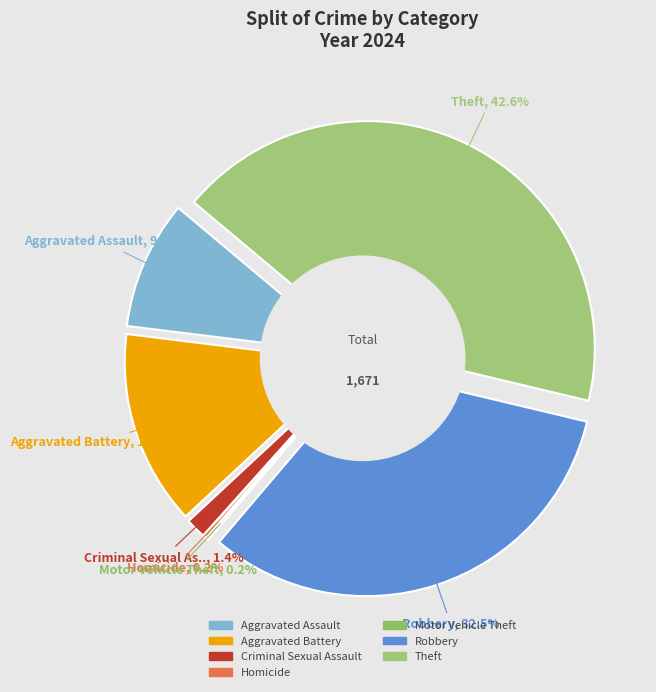

True or false: Motor Vehicle Theft accounts for 1% of the total.

False